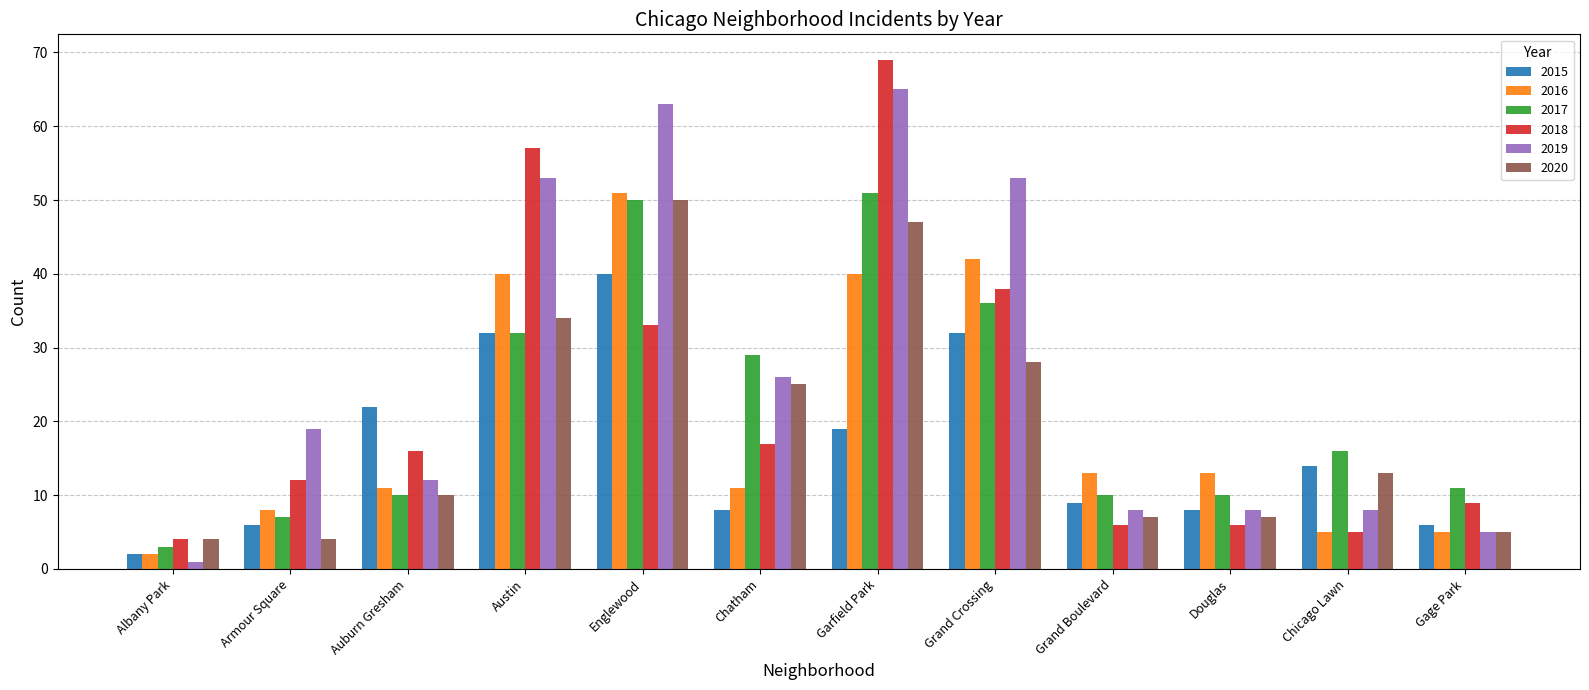

Which series changed the most between Grand Crossing and Douglas?

2019